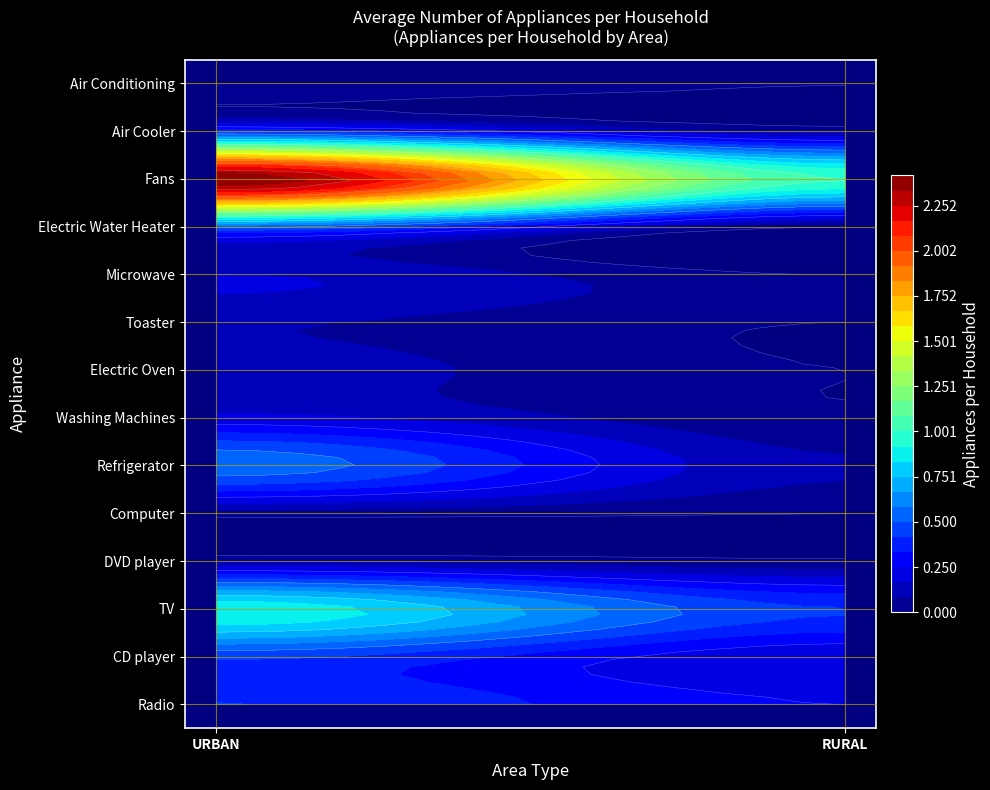

Rank the series at 1 from highest to lowest value.

Fans, TV, Radio, CD player, Refrigerator, Air Cooler, Washing Machines, DVD player, Air Conditioning, Computer, Electric Oven, Toaster, Microwave, Electric Water Heater